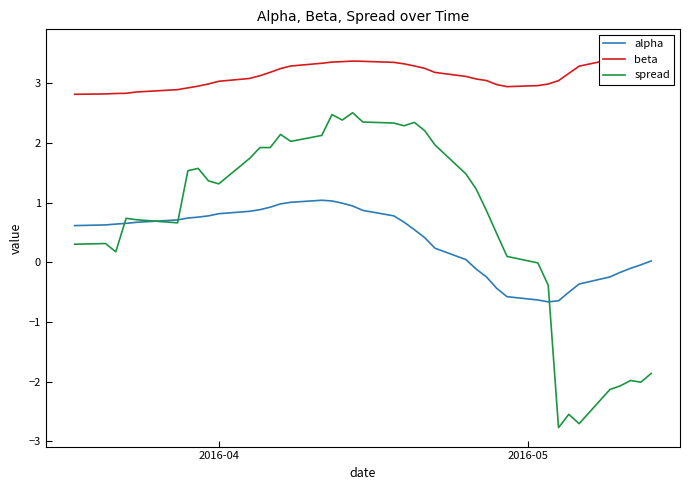

How many data points in spread are less than 1?

19